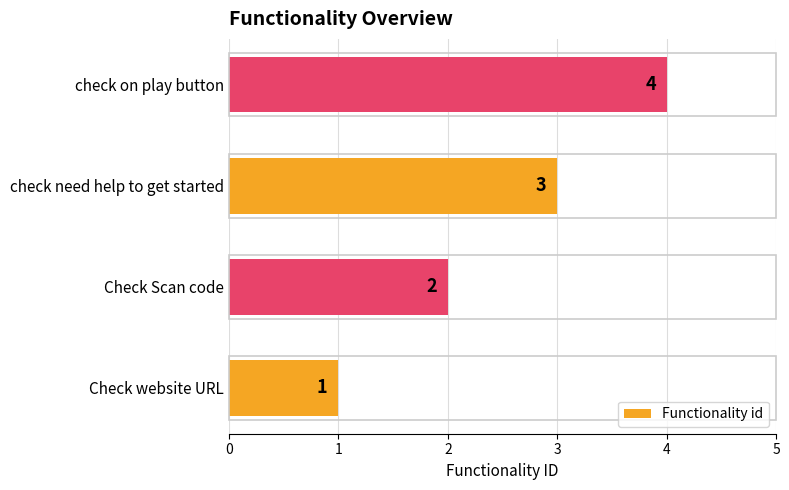

The chart shows a value of 2 at check need help to get started. True or false?

False